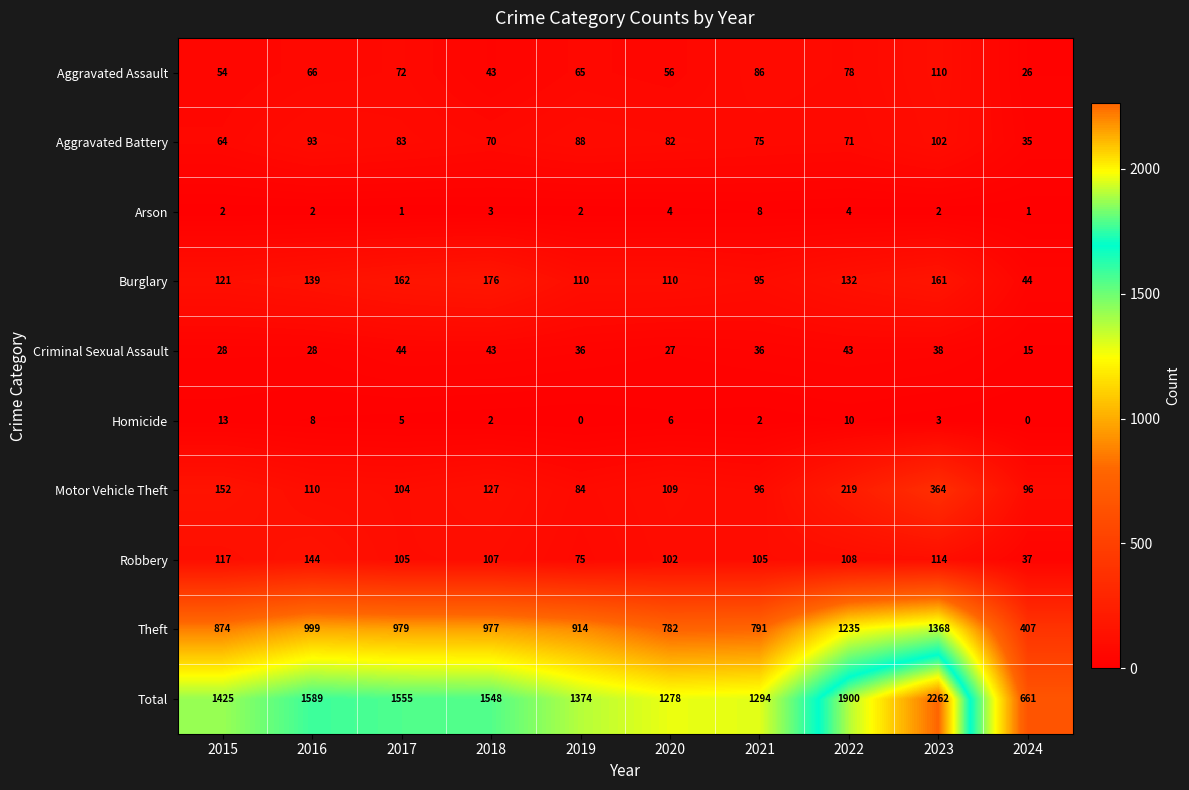

Which series changed the most between 2016 and 2017?

Robbery